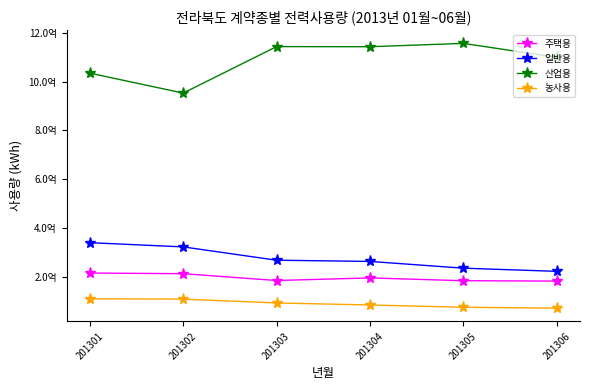

Is it true that 일반용 equals 121480642 at 201303?

False